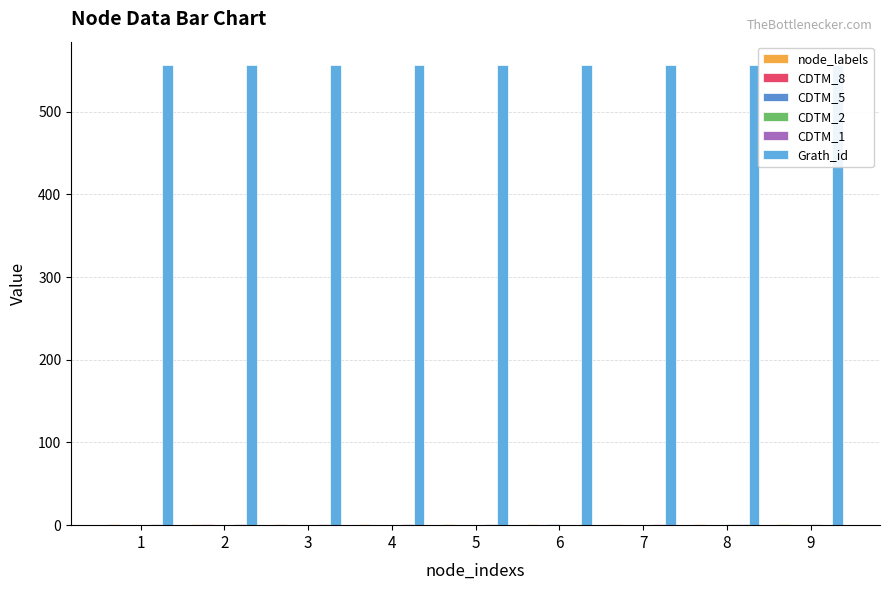

Which series has the largest total across all categories?

Grath_id